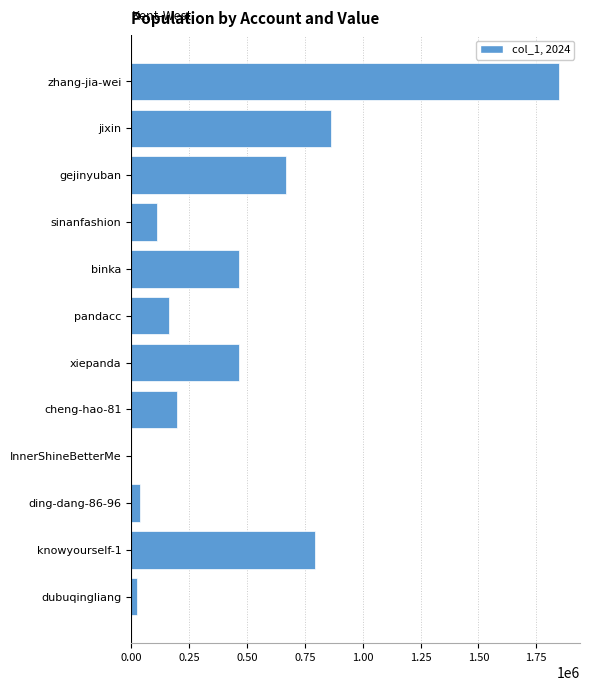

What is the maximum value shown in the chart?

1846602